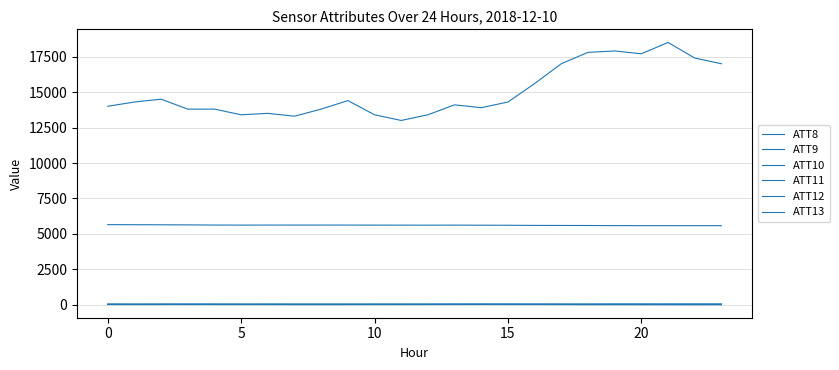

At which category is the sum across all series the highest?

21